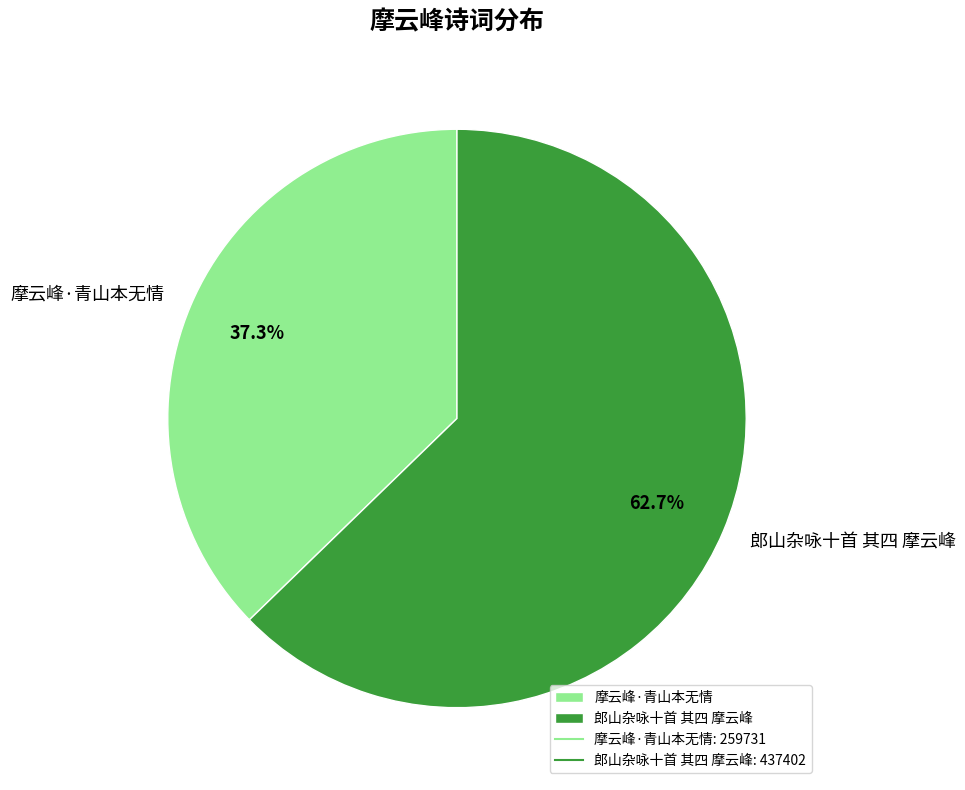

How many segments does this pie chart have?

2